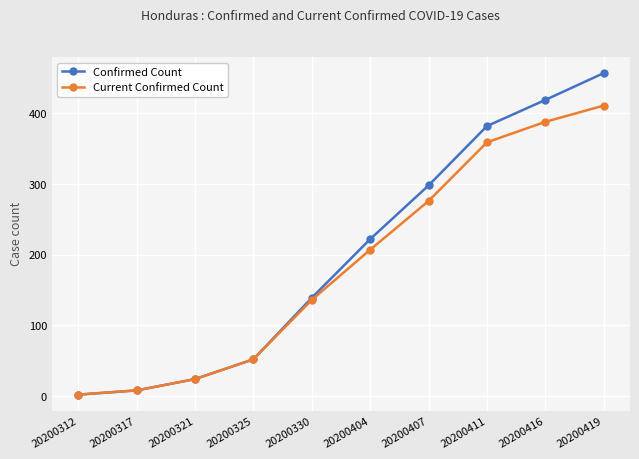

Is the value of Current Confirmed Count at 20200419 greater than the value of Confirmed Count at 20200407?

Yes